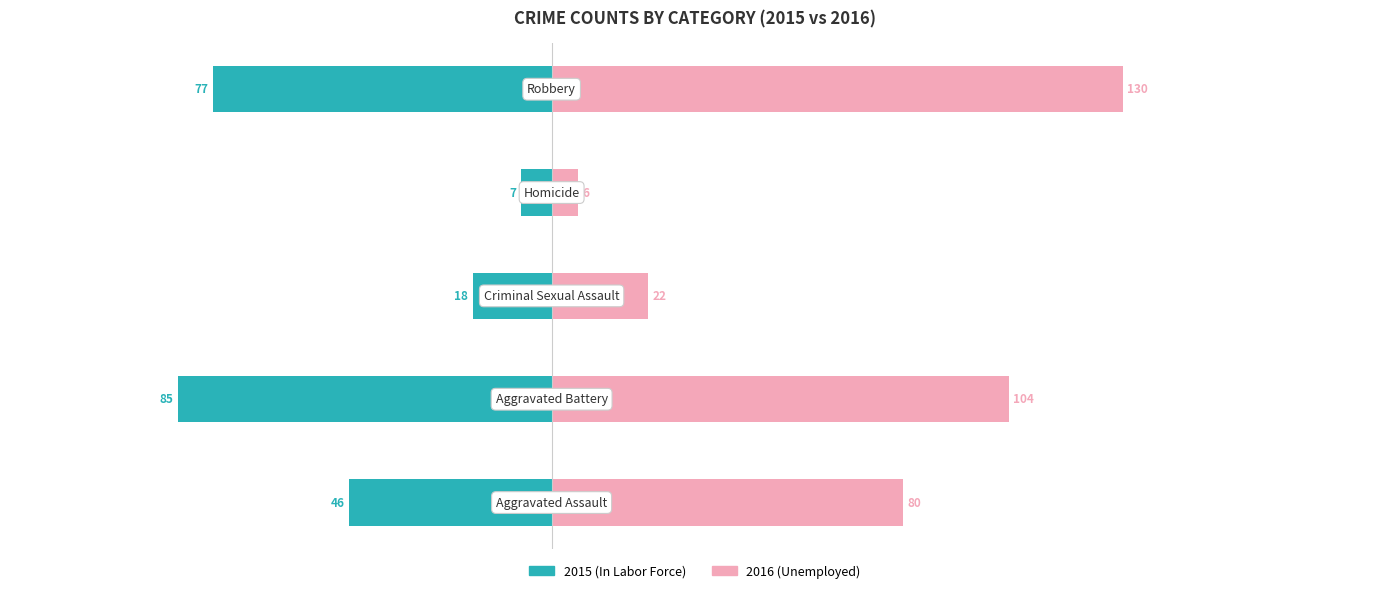

Are the bars horizontal?

Yes